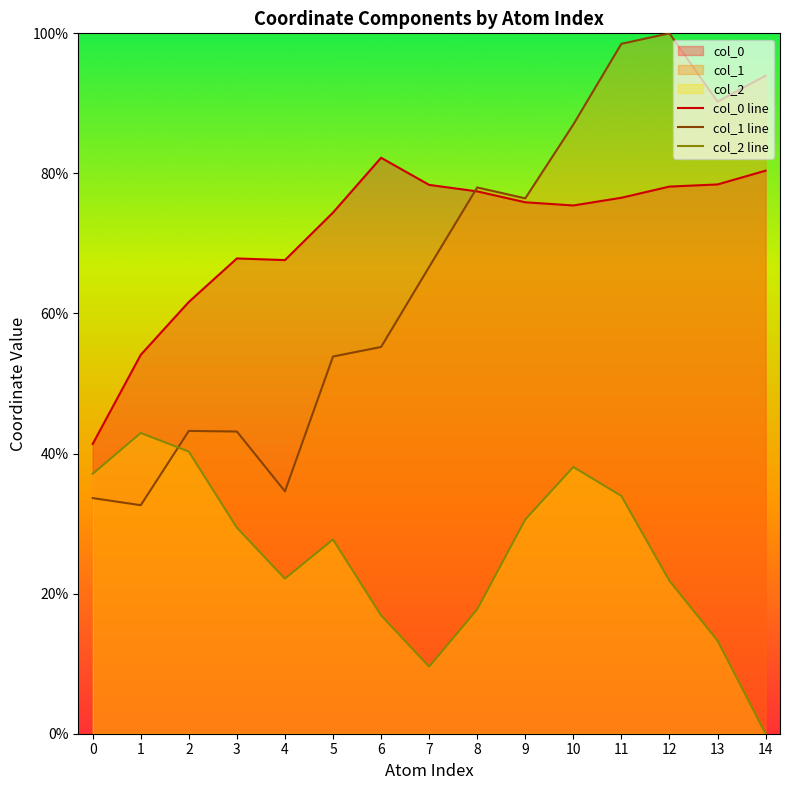

At which category is the sum across all series the highest?

11